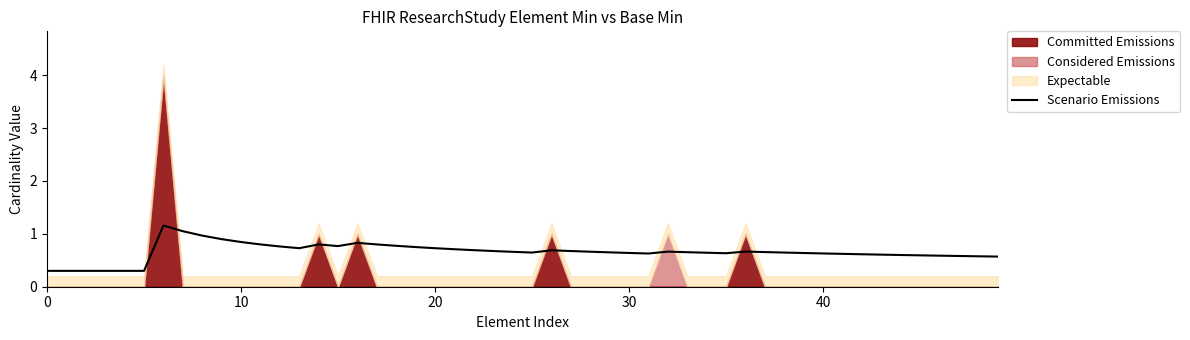

Between 0 and 0, which series saw the biggest shift?

Expectable